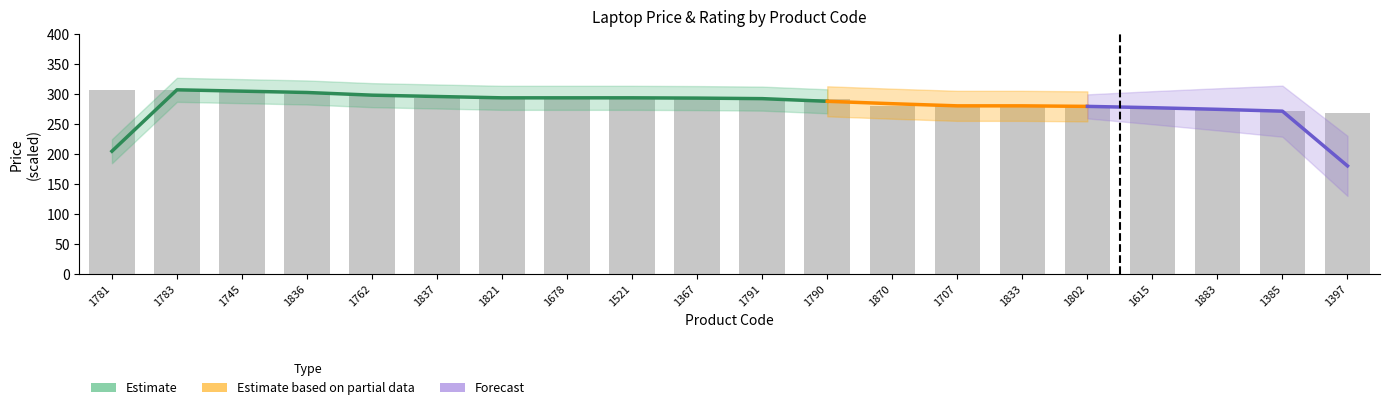

Reading left to right, list all the values displayed in this chart.

306.5	306.5	306.5	299.9	299.9	293.2	293.2	293.2	293.2	293.2	291.9	290.5	279.9	279.9	279.9	279.9	277.2	273.2	271.9	267.9